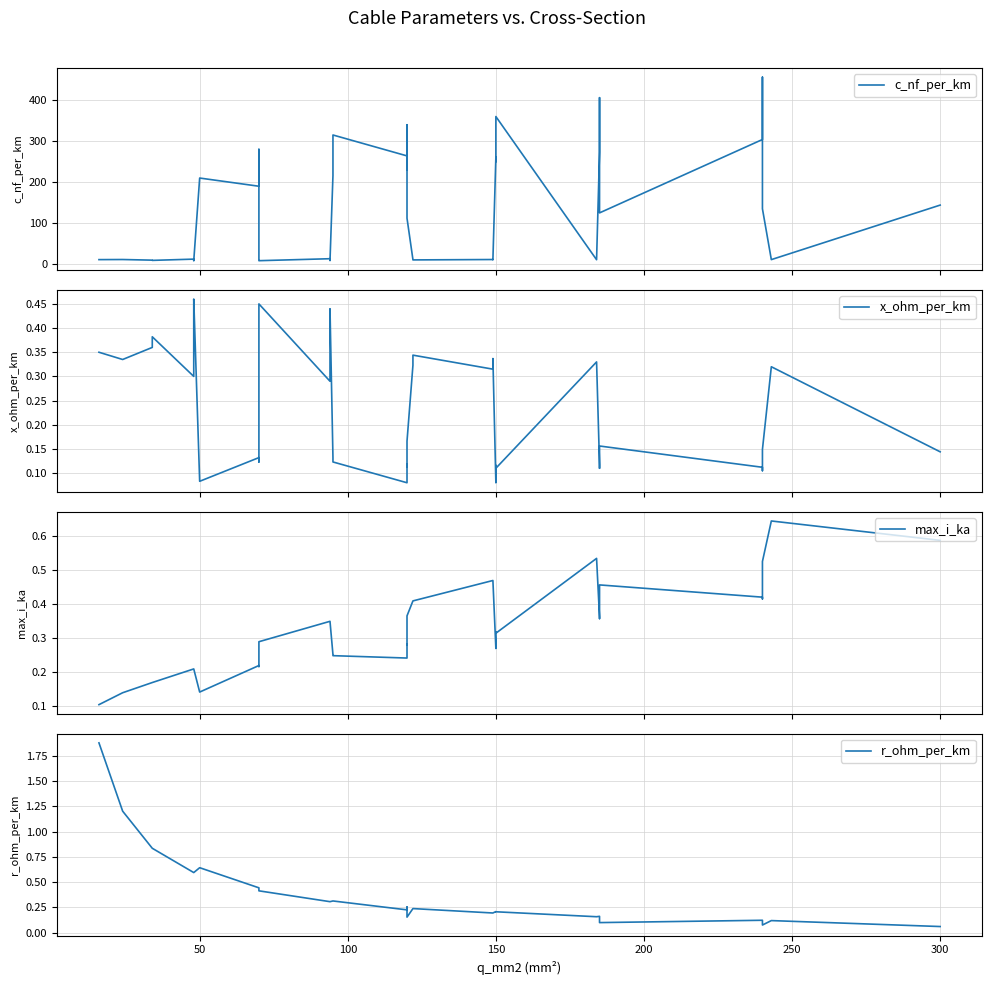

Reading left to right, list all the values displayed in this chart.

c_nf_per_km: 11.0	11.2	9.7	9.2	12.2	10.1	9.5	8.0	210.0	190.0	280.0	10.4	9.7	8.4	13.2	10.8	10.0	8.7	216.0	315.0	264.0	230.0	340.0	112.0	11.1	10.3	11.2	10.5	261.0	250.0	360.0	10.8	273.0	406.0	125.0	304.0	456.0	135.0	11.0	144.0
x_ohm_per_km: 0.3	0.3	0.4	0.4	0.3	0.3	0.4	0.5	0.1	0.1	0.1	0.3	0.4	0.5	0.3	0.3	0.3	0.4	0.1	0.1	0.1	0.1	0.1	0.2	0.3	0.3	0.3	0.3	0.1	0.1	0.1	0.3	0.1	0.1	0.2	0.1	0.1	0.1	0.3	0.1
max_i_ka: 0.1	0.1	0.2	0.2	0.2	0.2	0.2	0.2	0.1	0.2	0.2	0.3	0.3	0.3	0.3	0.3	0.3	0.3	0.3	0.2	0.2	0.3	0.3	0.4	0.4	0.4	0.5	0.5	0.3	0.3	0.3	0.5	0.4	0.4	0.5	0.4	0.4	0.5	0.6	0.6
r_ohm_per_km: 1.9	1.2	0.8	0.8	0.6	0.6	0.6	0.6	0.6	0.4	0.4	0.4	0.4	0.4	0.3	0.3	0.3	0.3	0.3	0.3	0.2	0.3	0.3	0.2	0.2	0.2	0.2	0.2	0.2	0.2	0.2	0.2	0.2	0.2	0.1	0.1	0.1	0.1	0.1	0.1